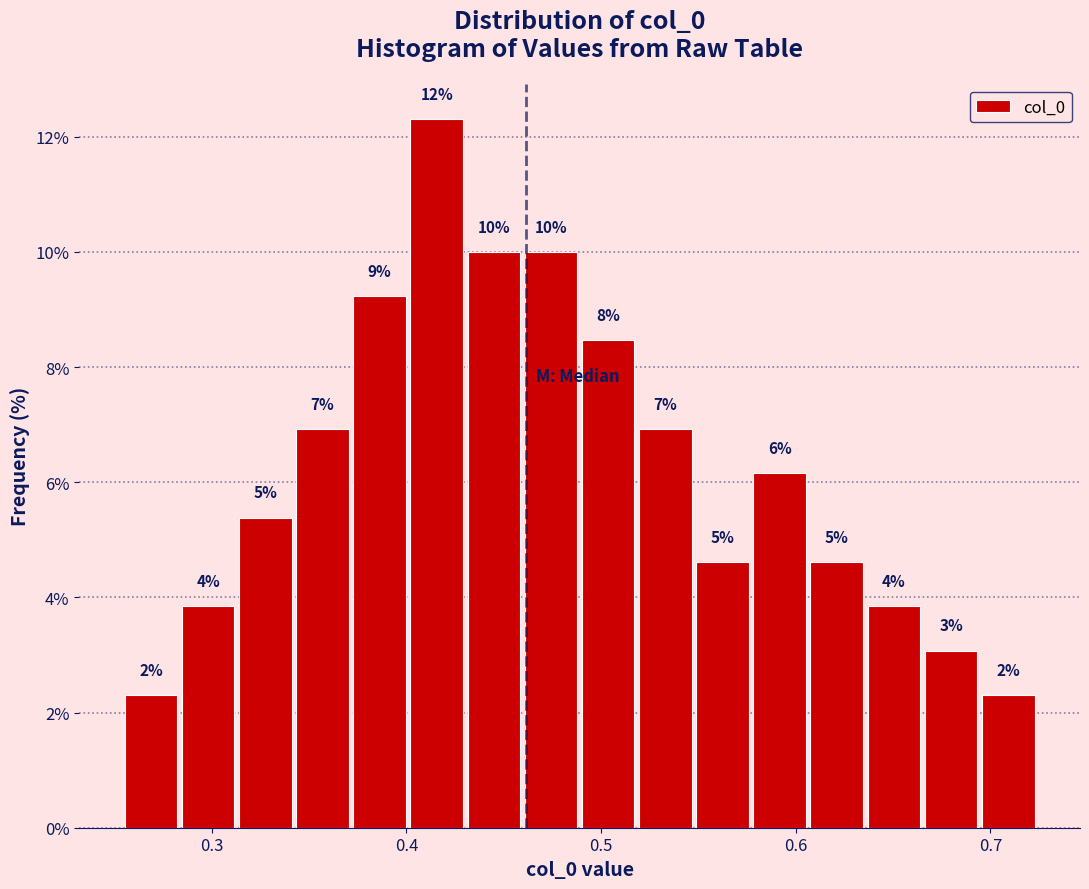

Around what value on the x-axis is the tallest bar? Give the approximate position of its centre, as read against the axis.

0.42